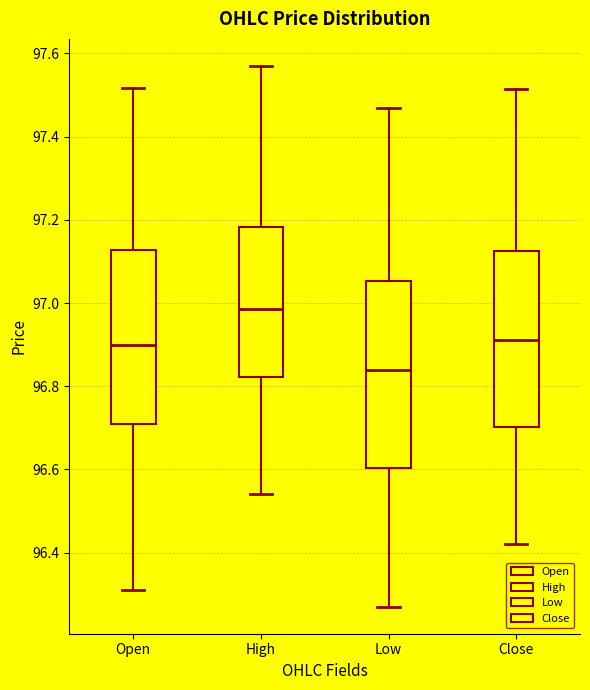

Comparing the boxes themselves (not the whiskers), which one is the tallest?

Low